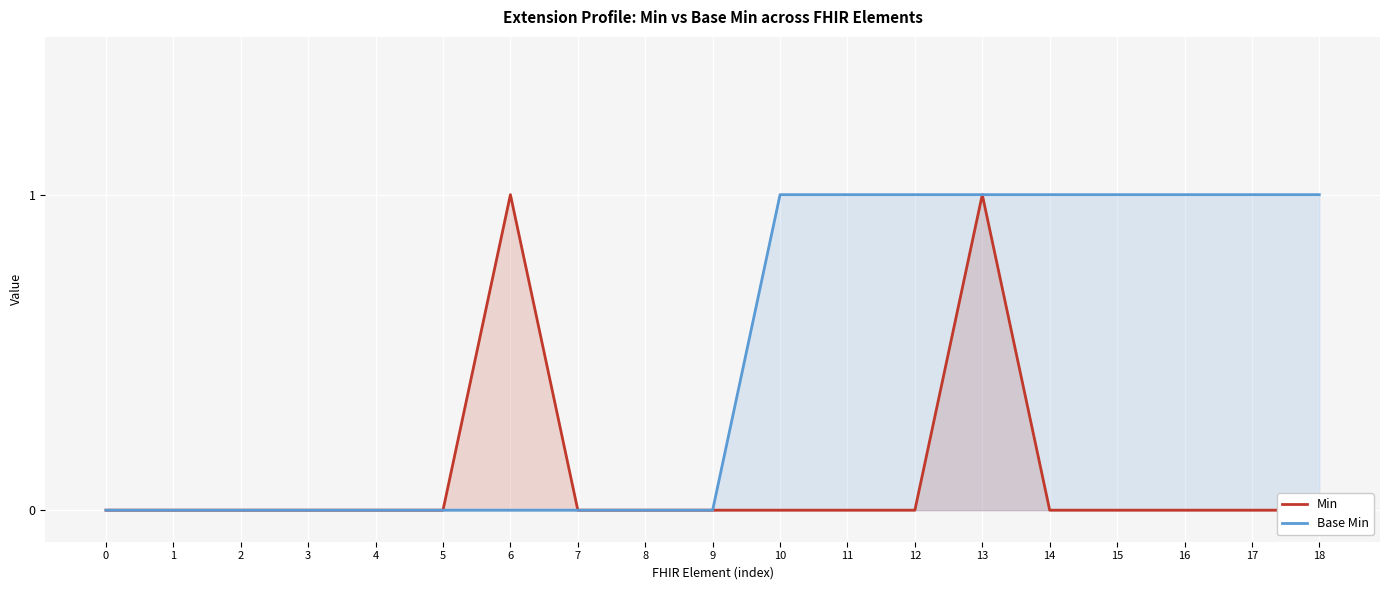

Reading left to right, list all the values displayed in this chart.

Min: 0	0	0	0	0	0	1	0	0	0	0	0	0	1	0	0	0	0	0
Base Min: 0	0	0	0	0	0	0	0	0	0	1	1	1	1	1	1	1	1	1